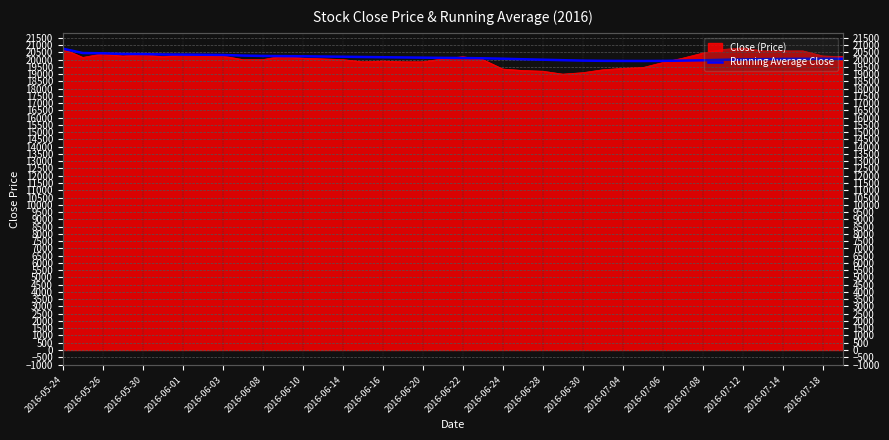

Where is the data nearest to the value 20326?

2016-06-14